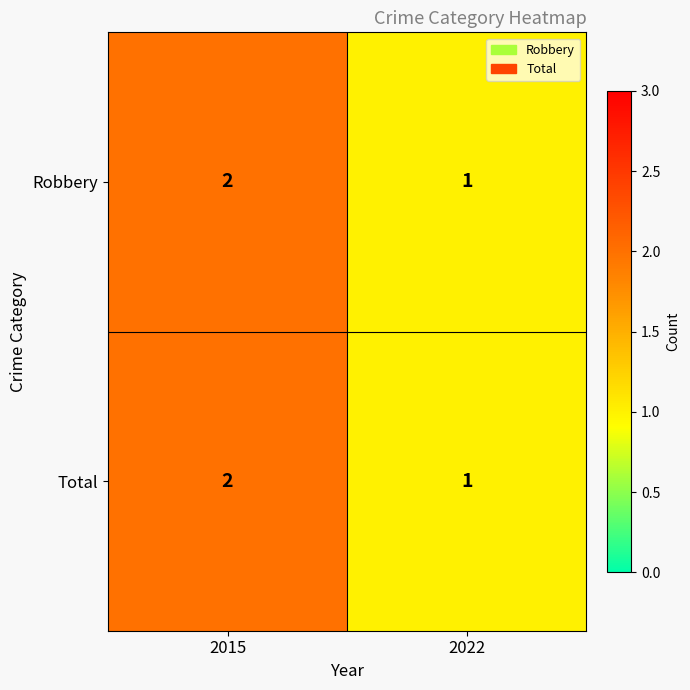

What is the sum of all Total values?

3